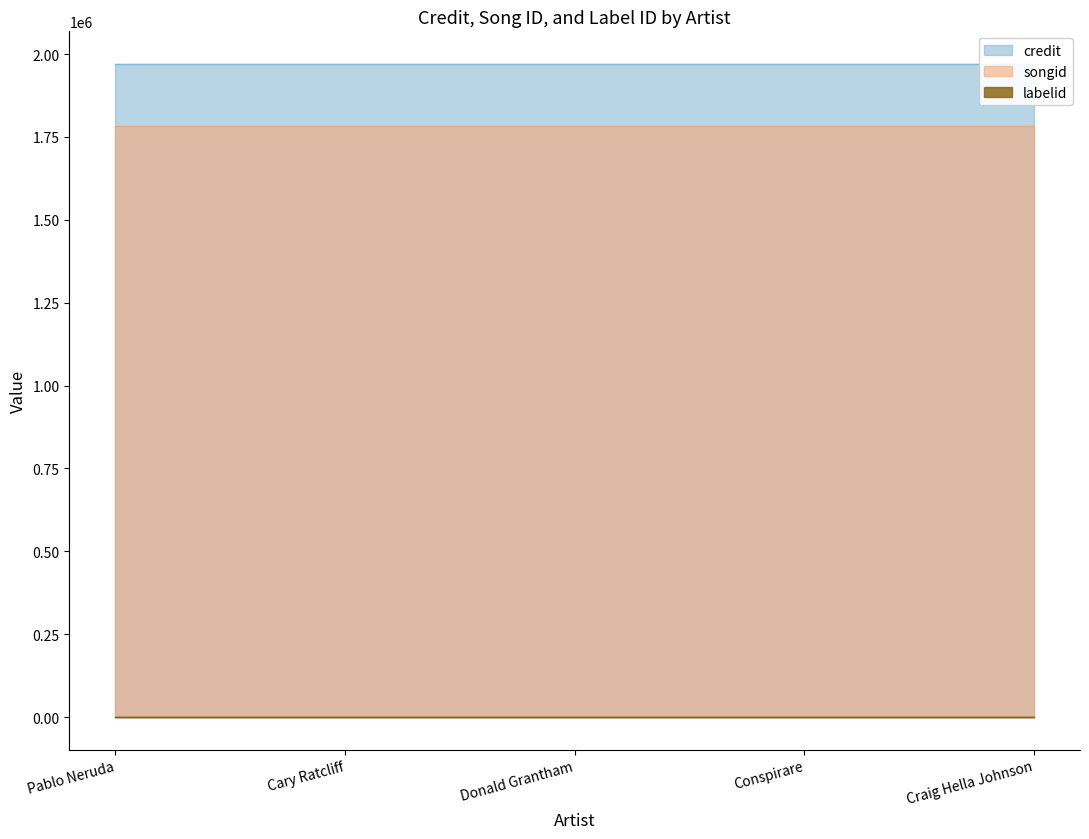

True or false: songid and labelid intersect in this chart.

False